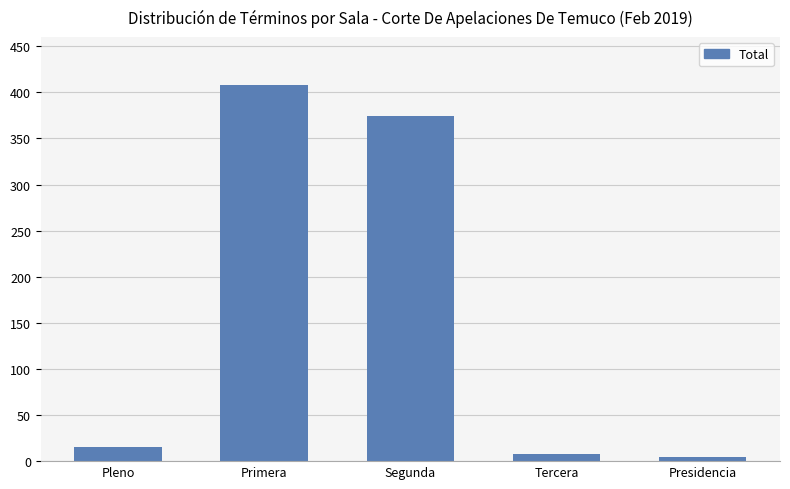

The value at Tercera is 8. True or false?

True